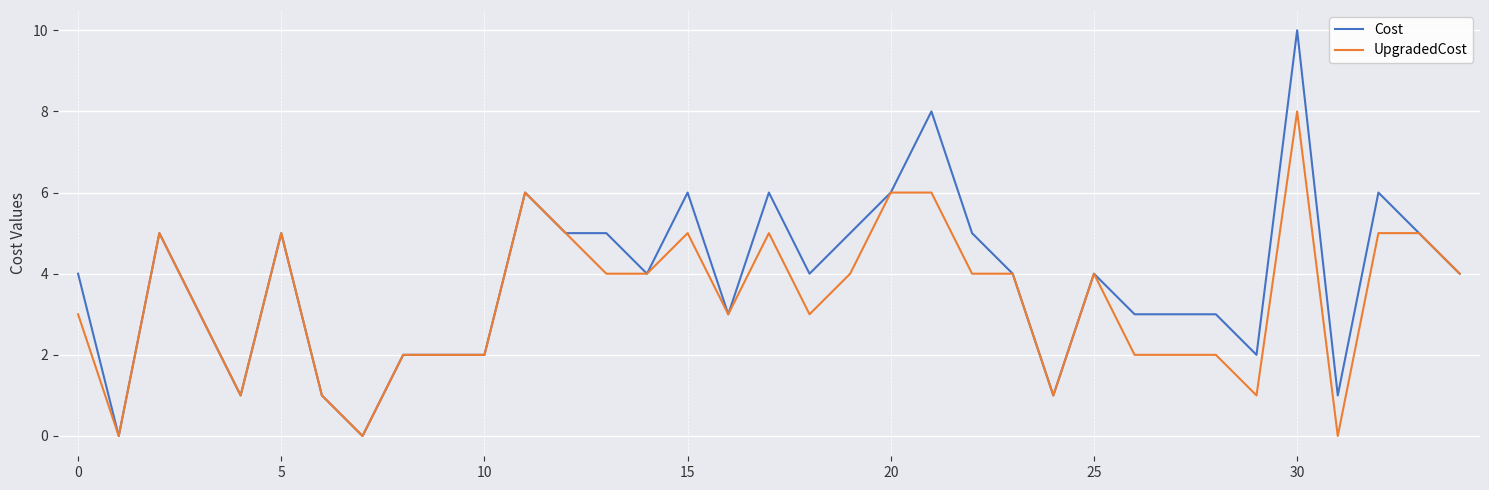

Which series has the largest total across all categories?

Cost